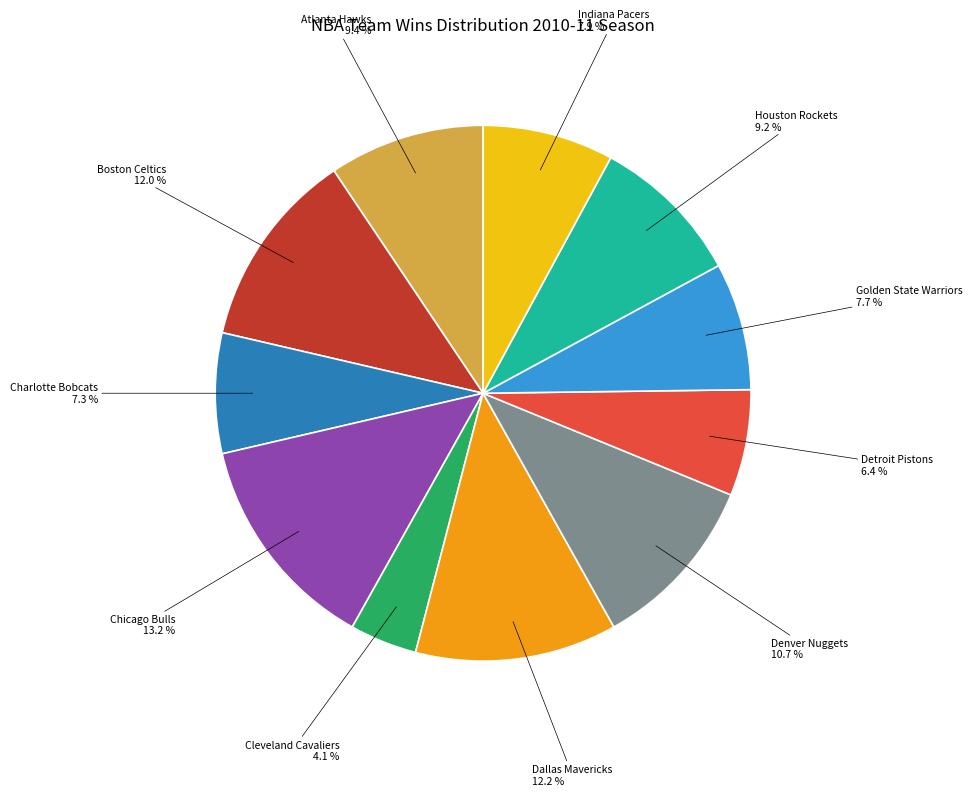

Does Chicago Bulls account for over 50% of the chart?

No